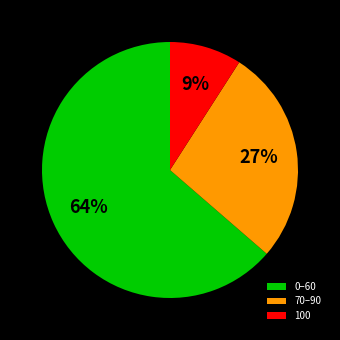

Does any single category account for the majority?

Yes